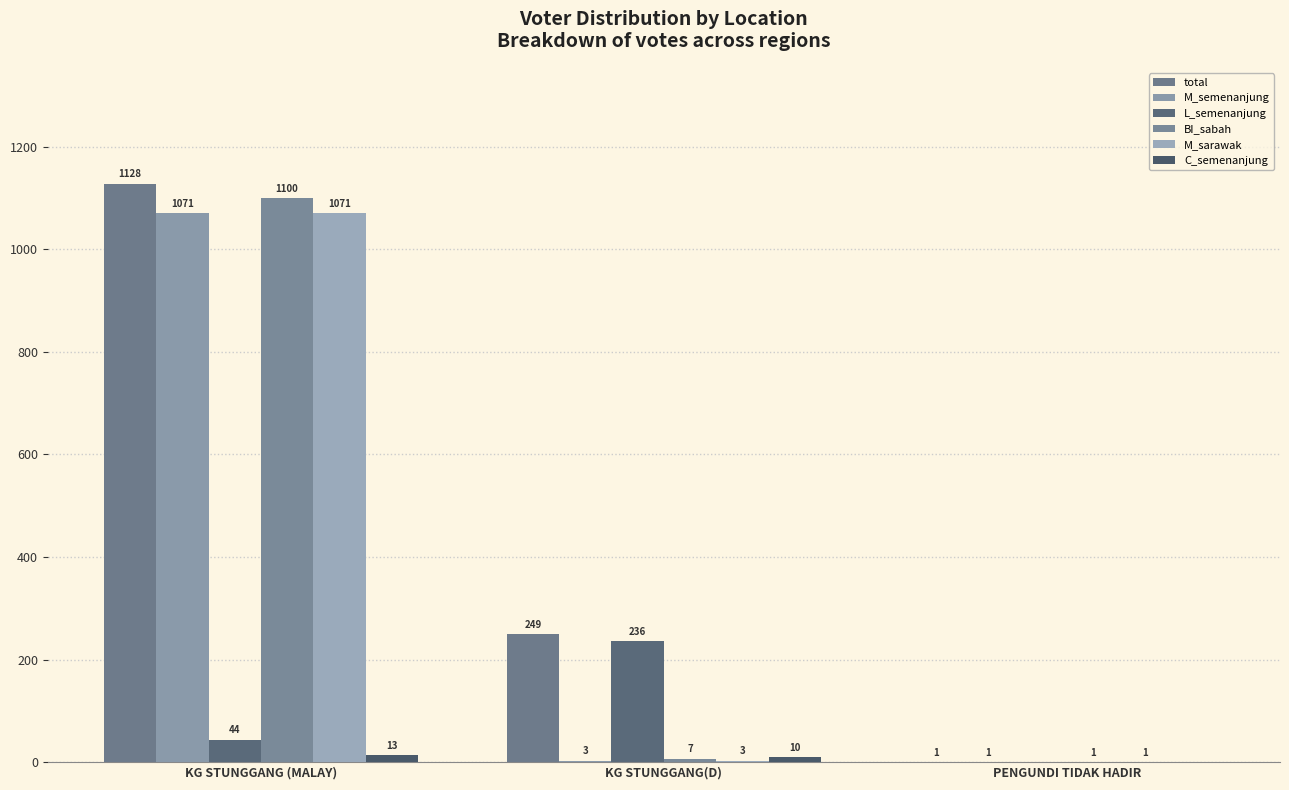

How many series are shown in this chart?

6